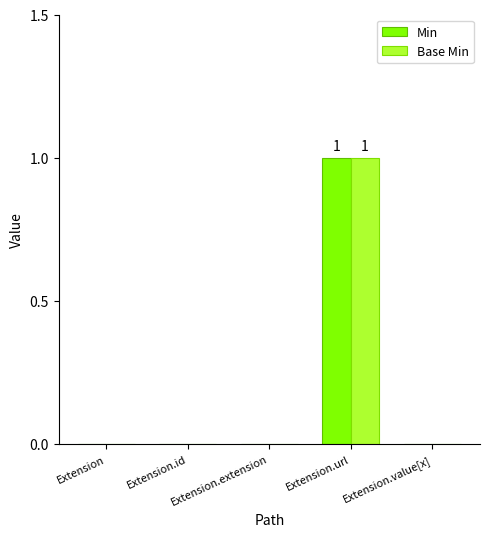

Does the chart contain stacked bars?

No